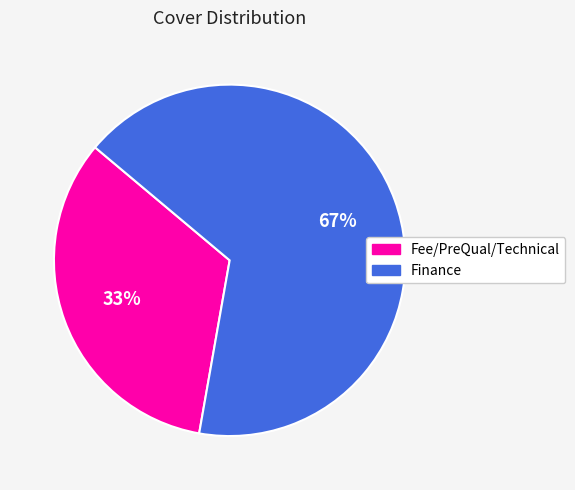

Is it true that Fee/PreQual/Technical is 23% of the pie?

False